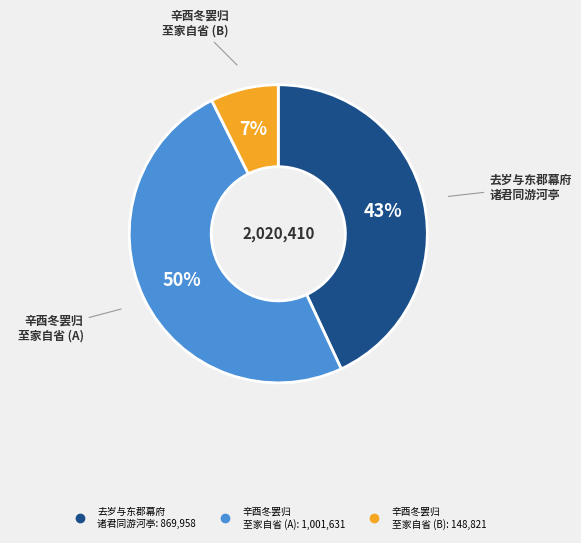

Is there a majority slice in this chart?

No